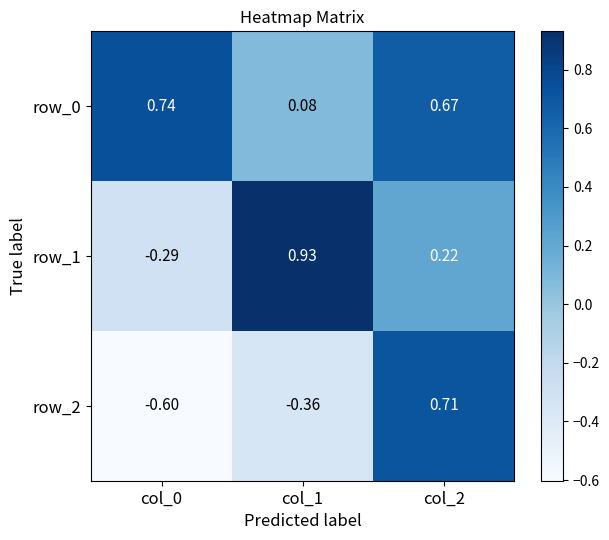

At which label does row_2 reach its peak?

col_2